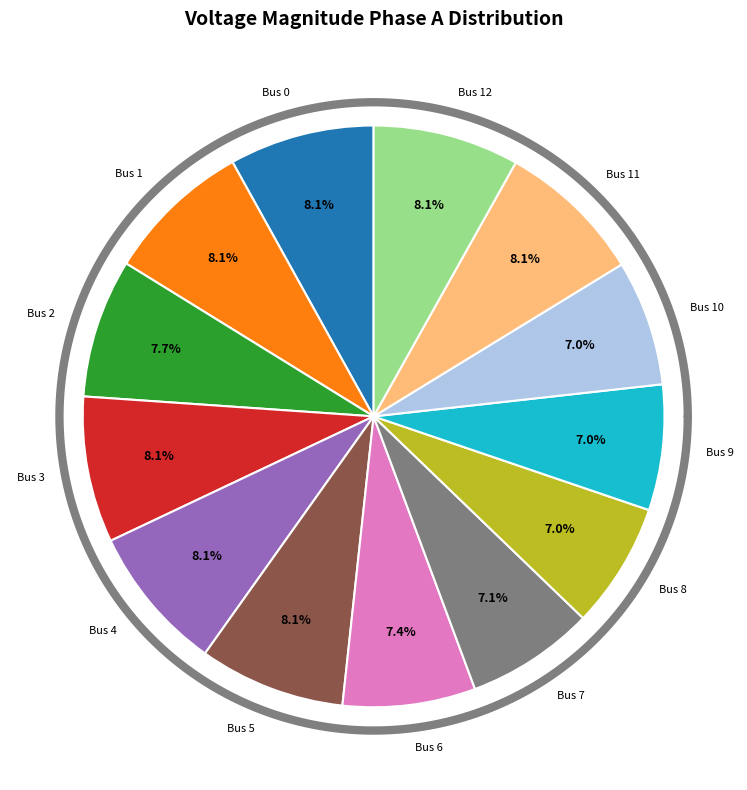

Is it true that 1 is 15% of the pie?

False